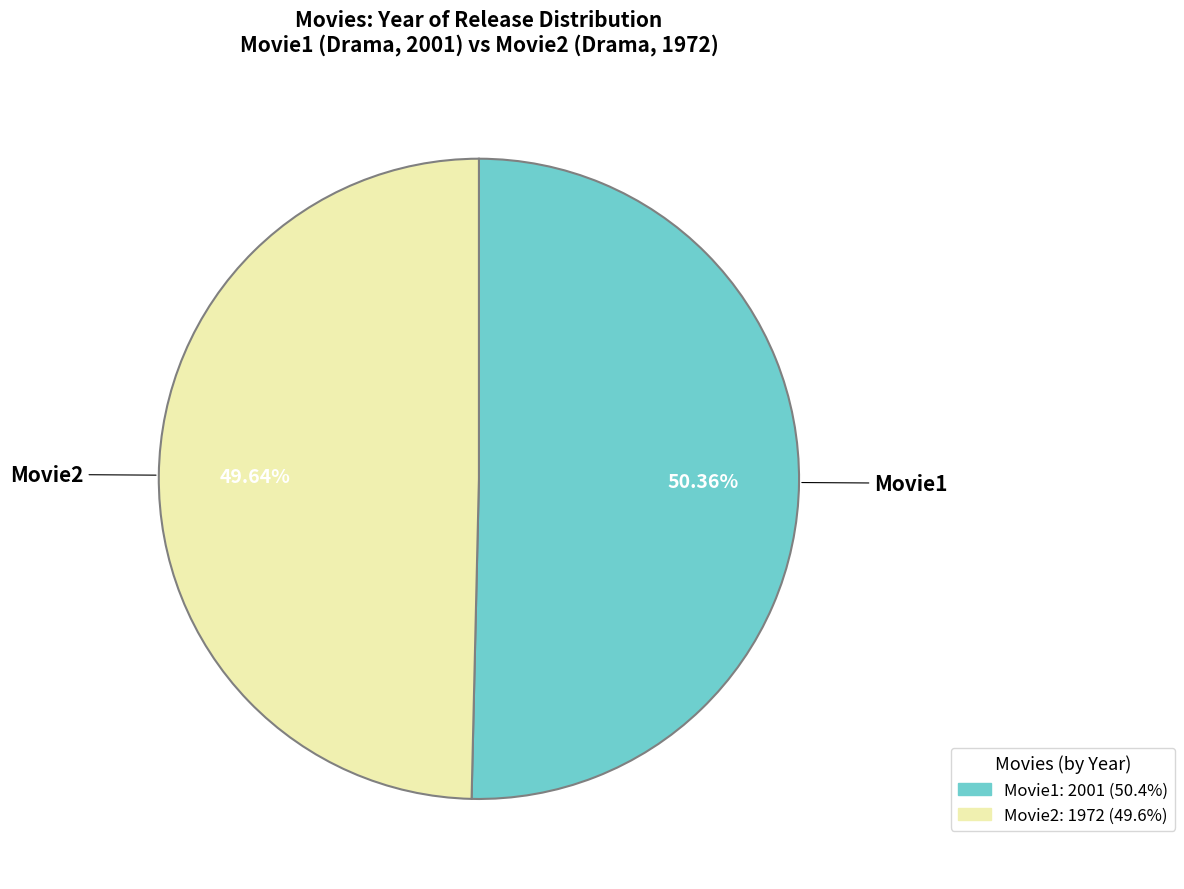

What is the ratio of the value at Movie2 to the value at Movie1?

1.0